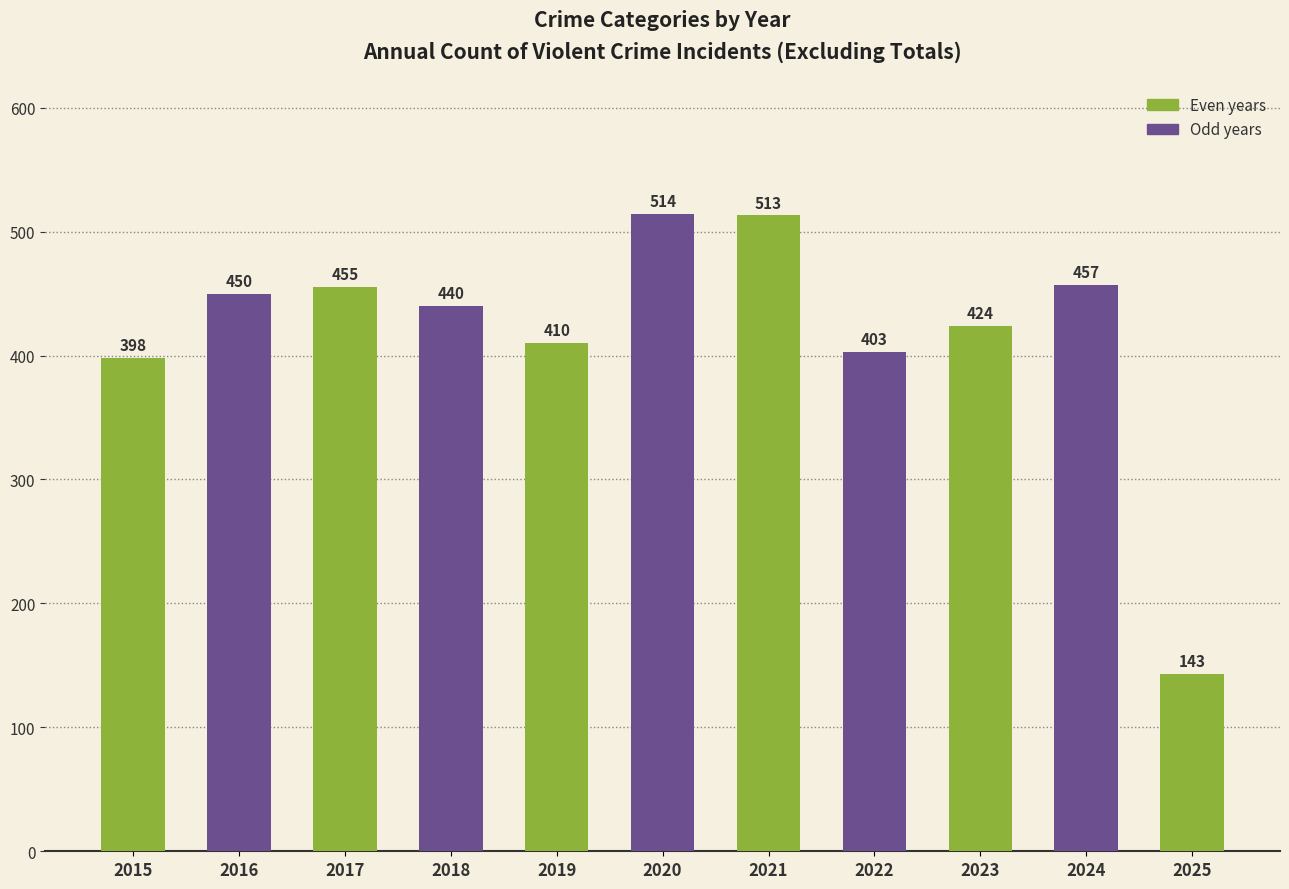

The chart shows a value of 143 at 2025. True or false?

True